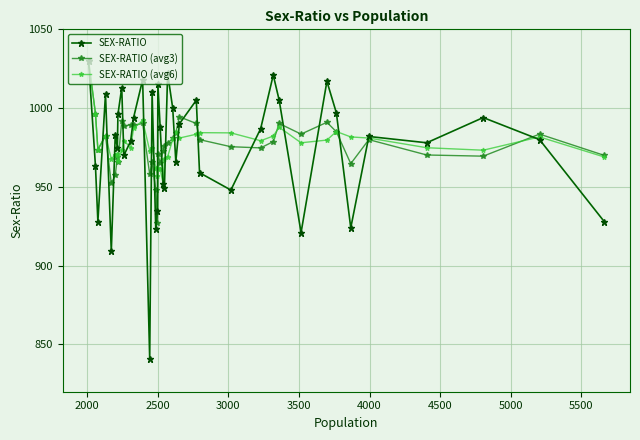

What is the highest value of the SEX-RATIO (avg6) series?

1030.0